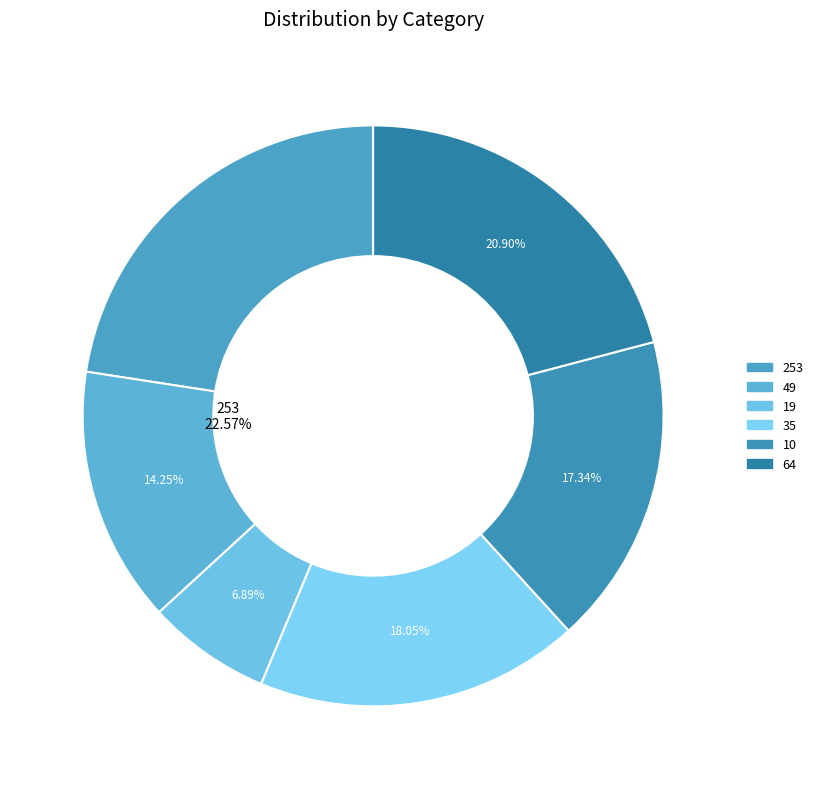

Approximately how many times larger is the value at 49 compared to 10?

0.8